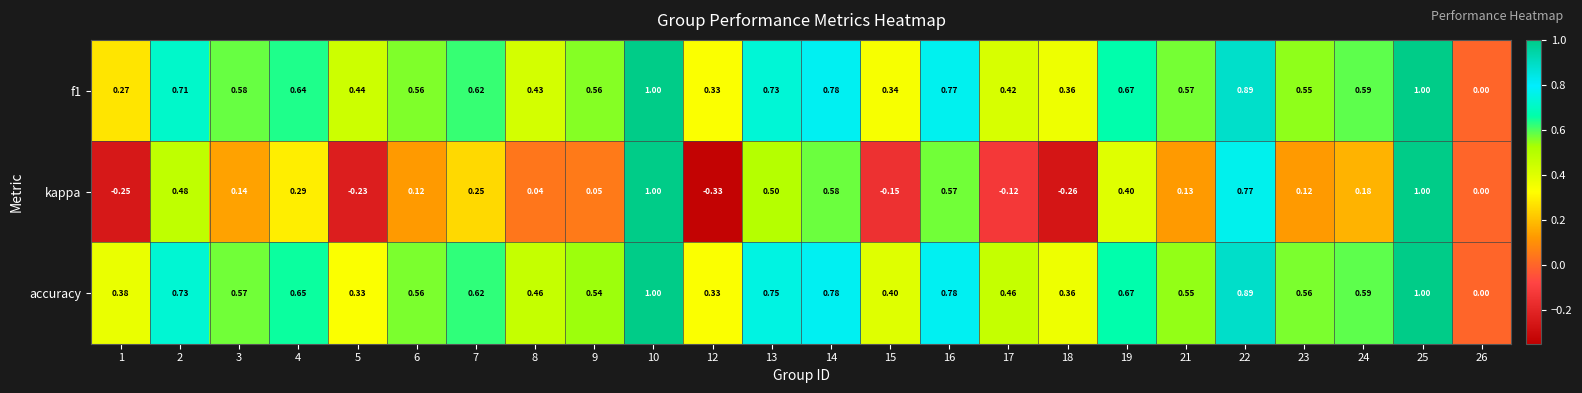

Which series has the largest total across all categories?

accuracy